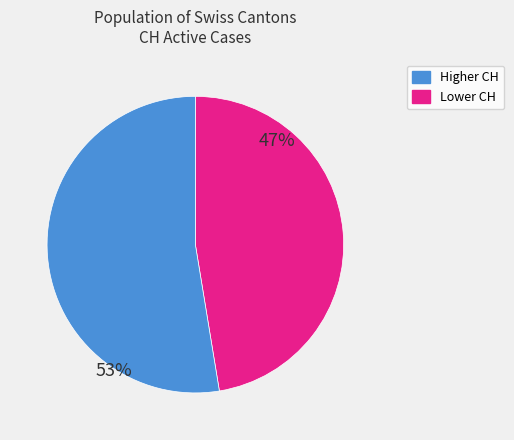

Is there a majority slice in this chart?

Yes